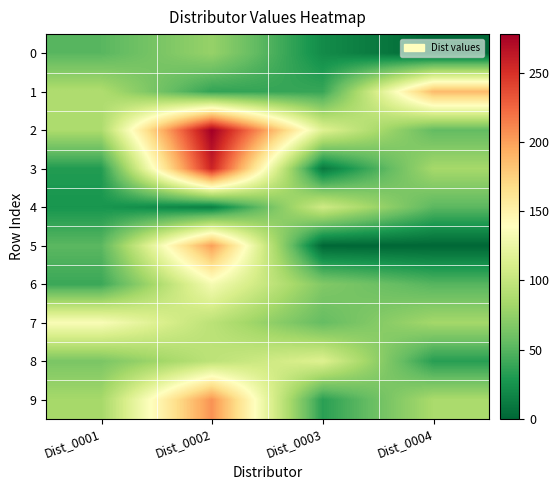

Which series has the largest total across all categories?

2